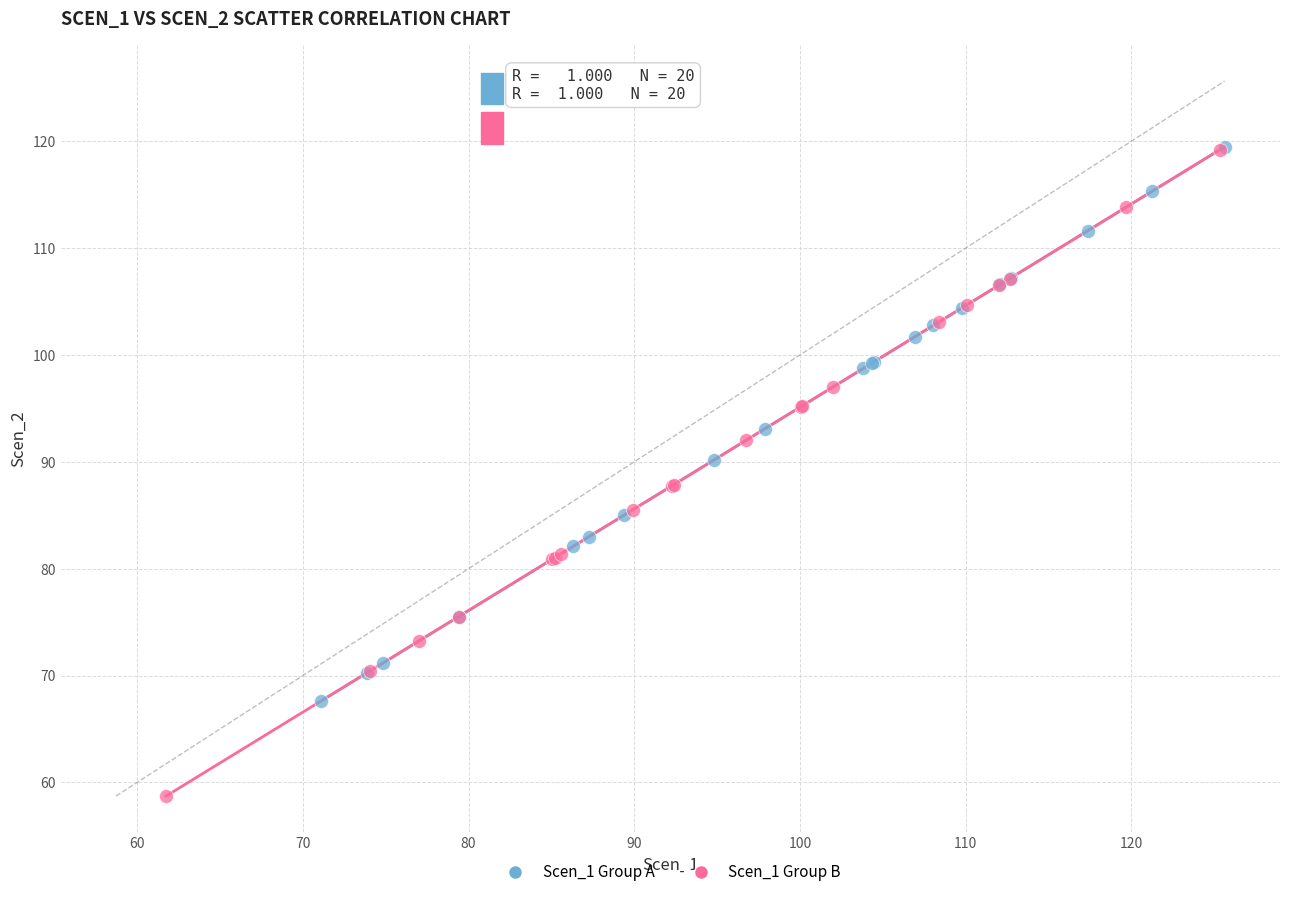

What are all the series names shown in the legend?

Scen_1 Group A, Scen_1 Group B